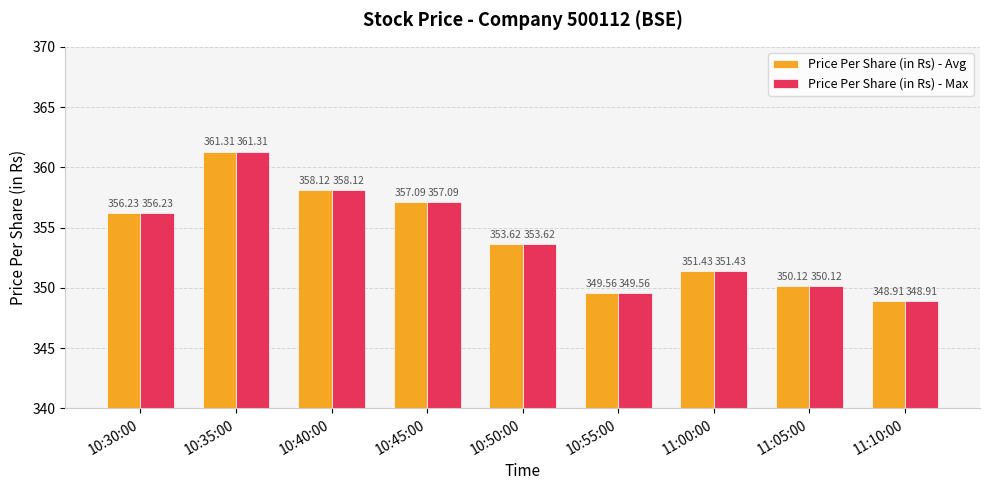

Where does the Price Per Share (in Rs) - Avg series first go above 353?

10:30:00